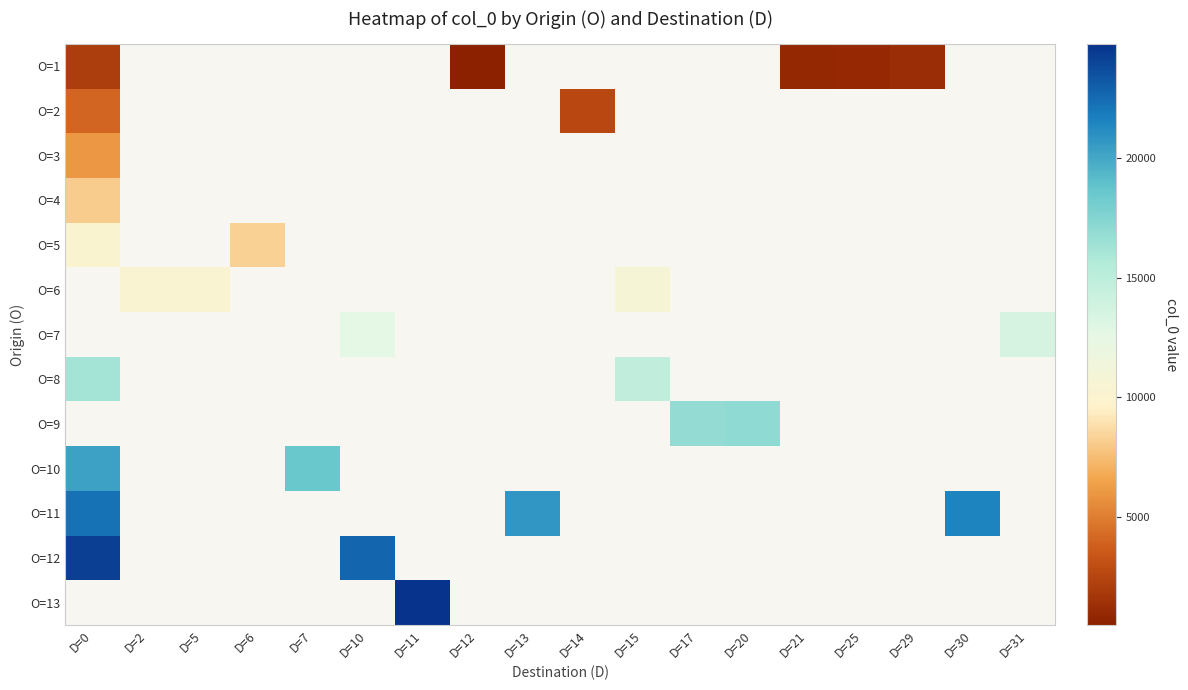

Where is O=4 nearest to the value 8083?

D=0